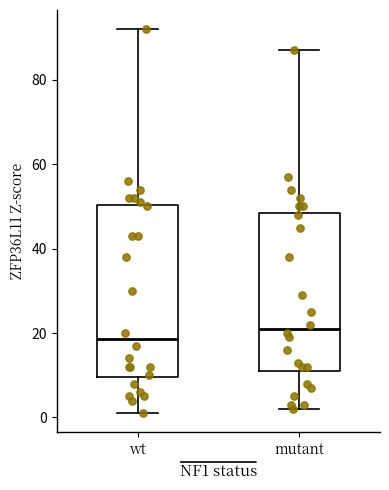

Reading left to right, read every box against the y-axis: the position of its median line, the range the box covers, and the ends of its whiskers. The values are not printed on the chart, so give them approximately, as read against the axis.

wt: median 18, box 10 to 50, whiskers 2 to 92
mutant: median 22, box 12 to 48, whiskers 2 to 88